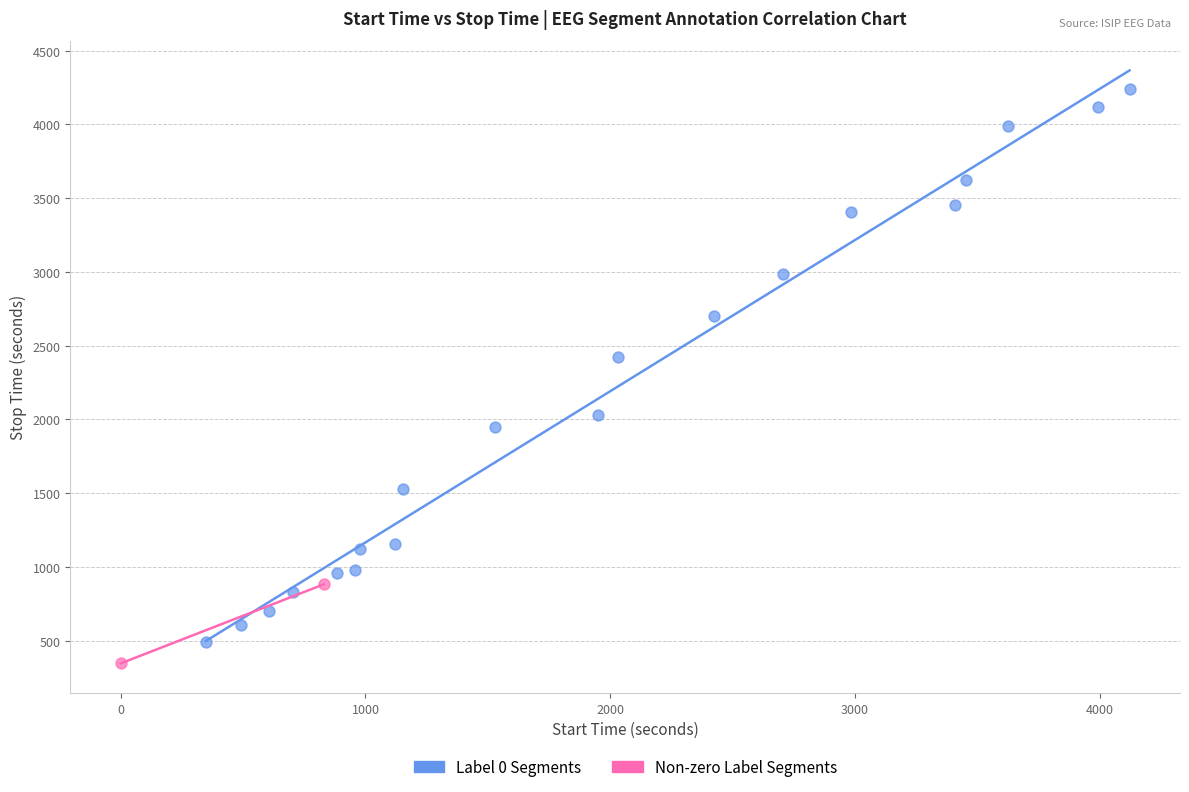

Which series has the largest Y range (max minus min)?

Label 0 Segments